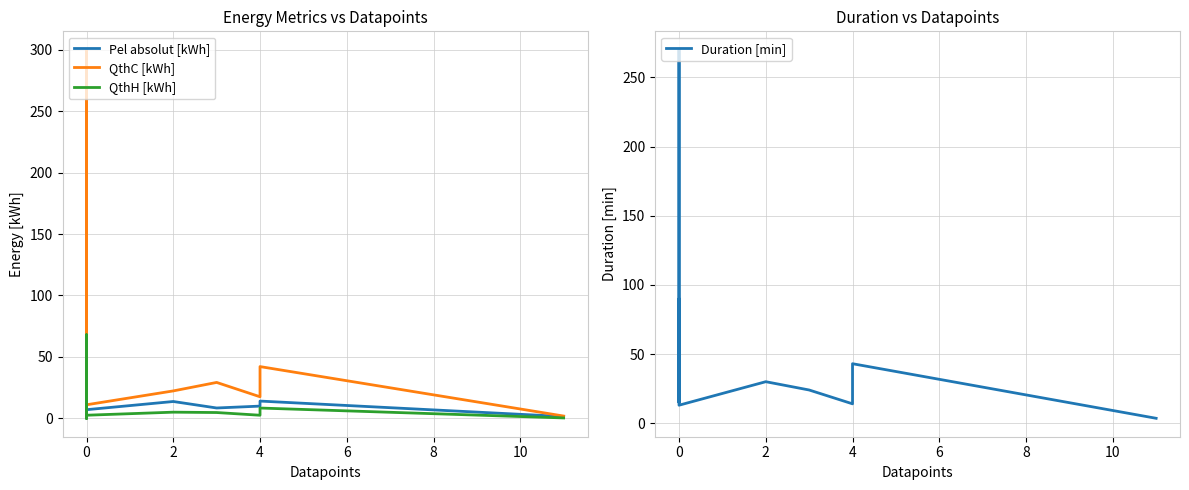

What is the lowest value of the Pel absolut [kWh] series?

0.1